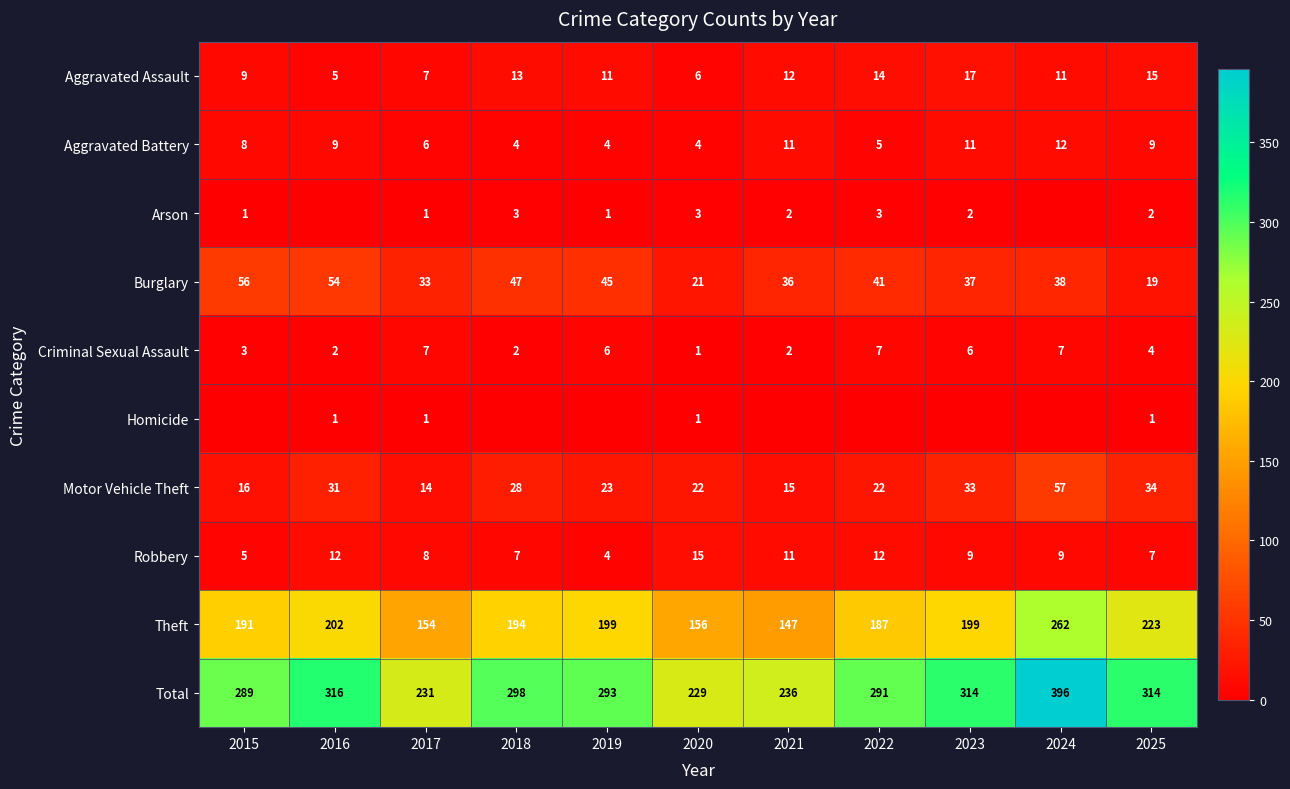

What is the difference between the highest and lowest values at 2025?

313